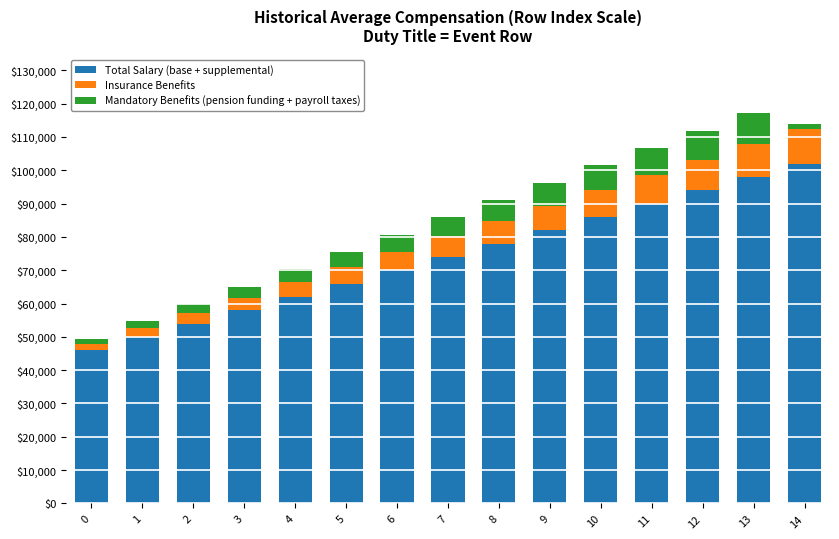

Does the chart contain stacked bars?

Yes